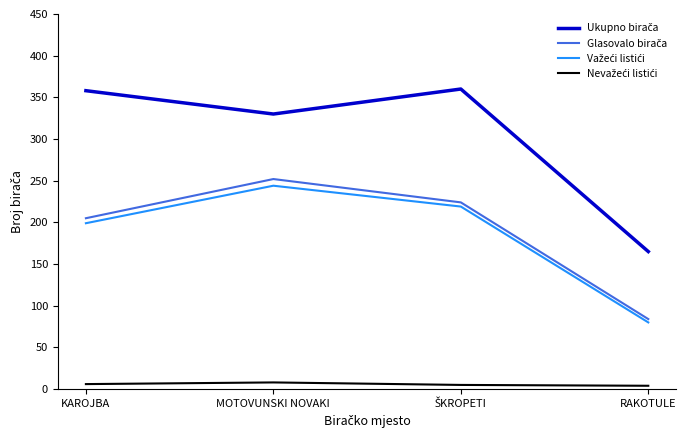

What is the maximum value shown in the chart?

360